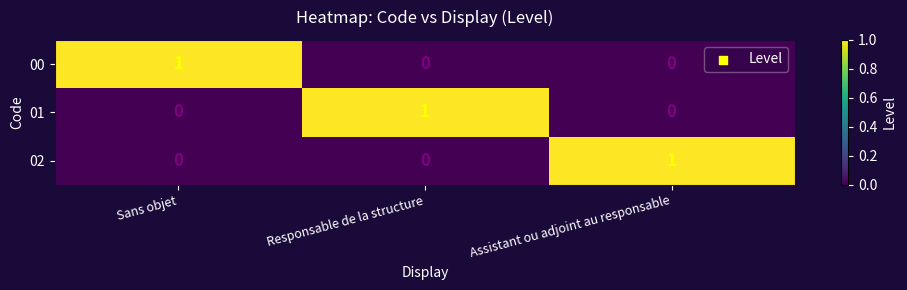

The value of 02 at Sans objet is 0. True or false?

True